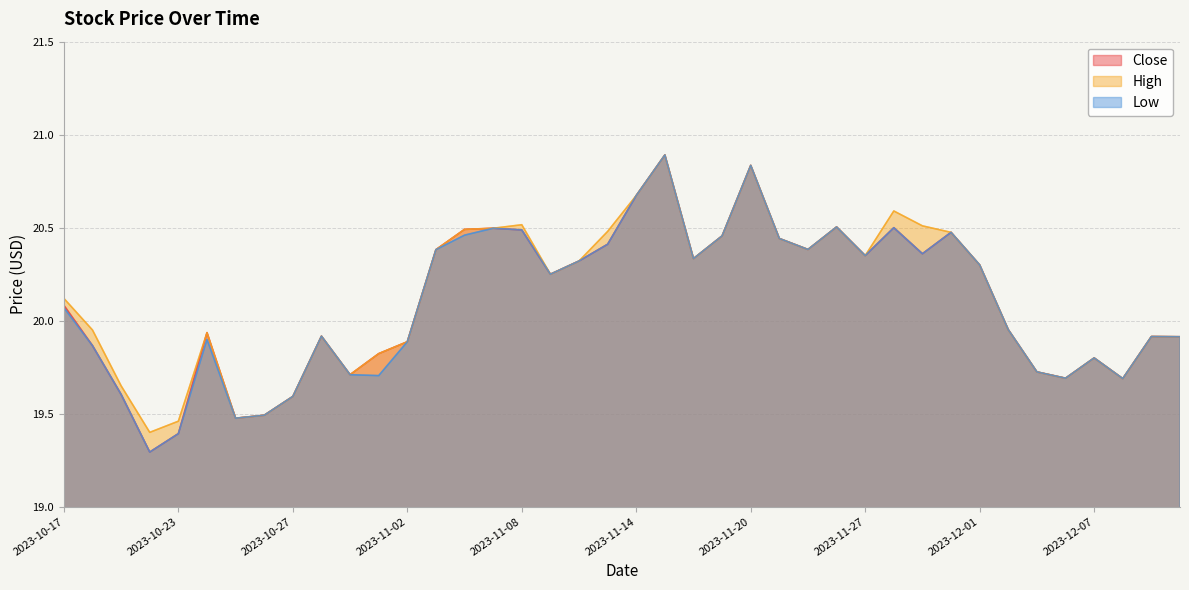

Count the number of data series in this chart.

3